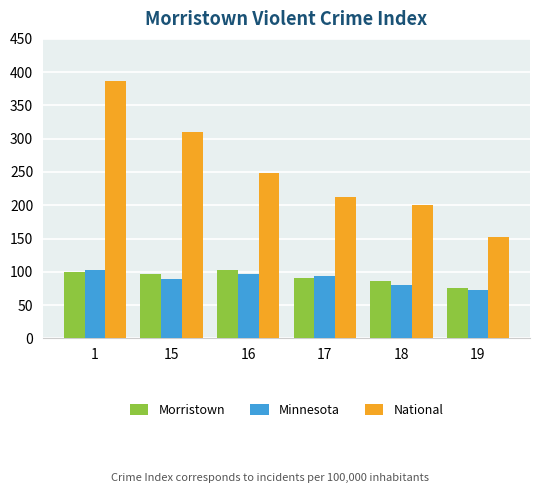

At how many categories does at least one series exceed 168?

5